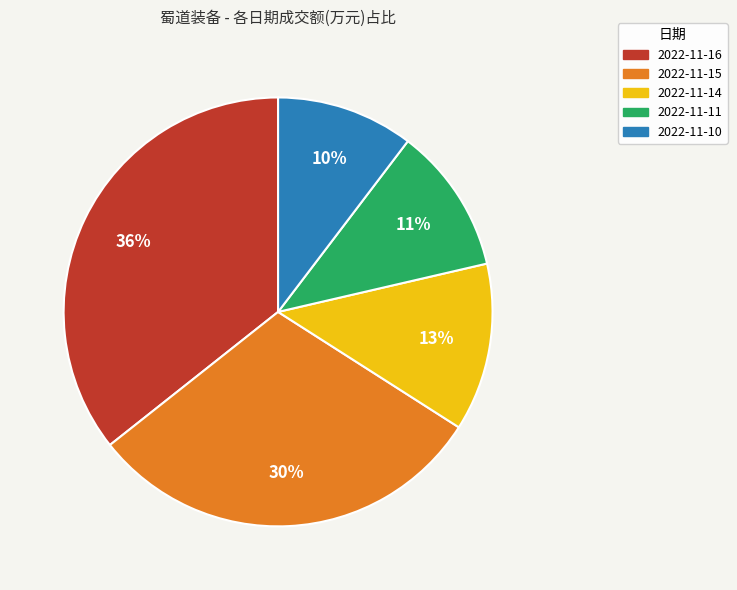

The 2022-11-16 slice represents 41% of the pie. True or false?

False